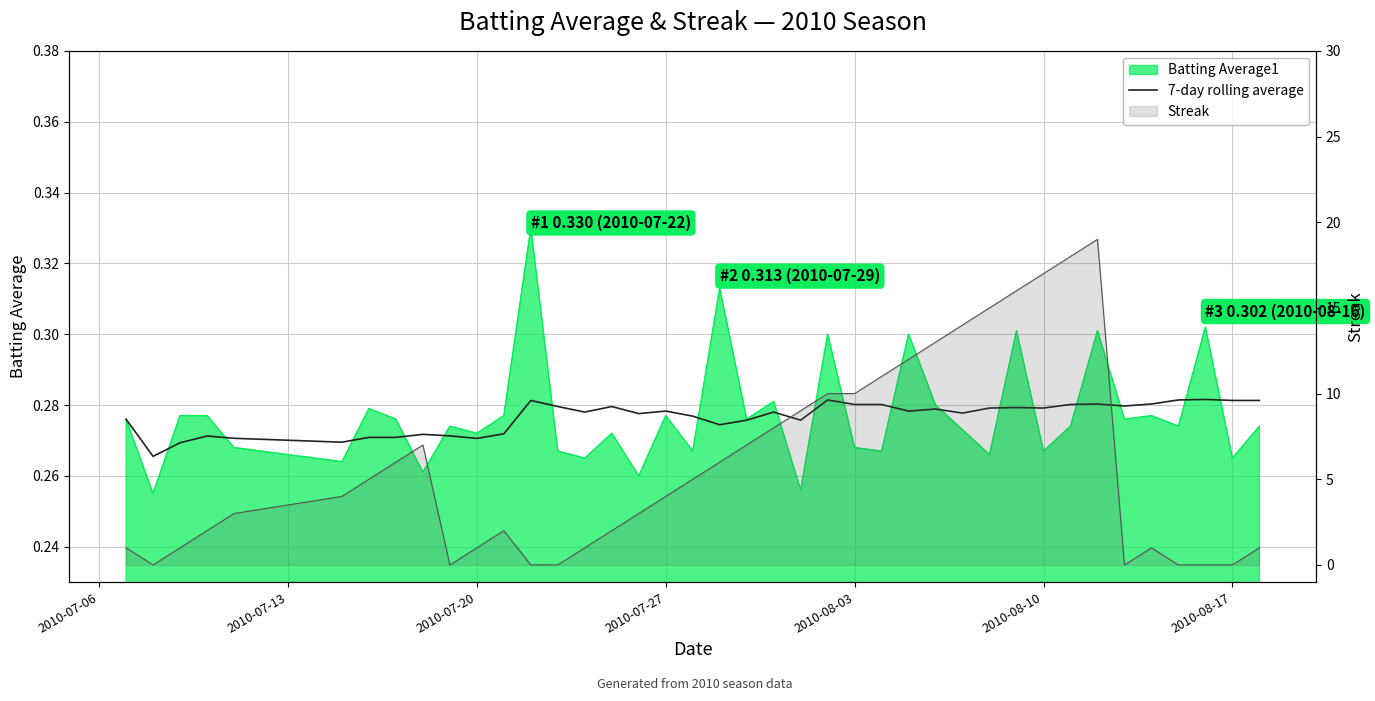

What is the maximum value shown in the chart?

0.3